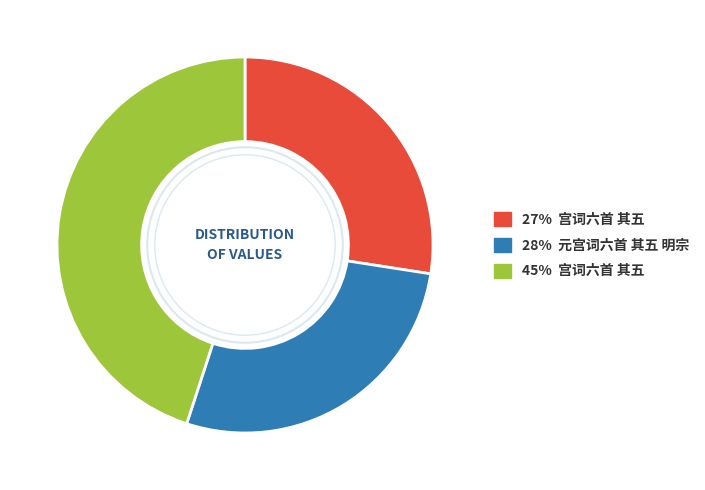

Is there any slice that represents more than half of the pie?

No